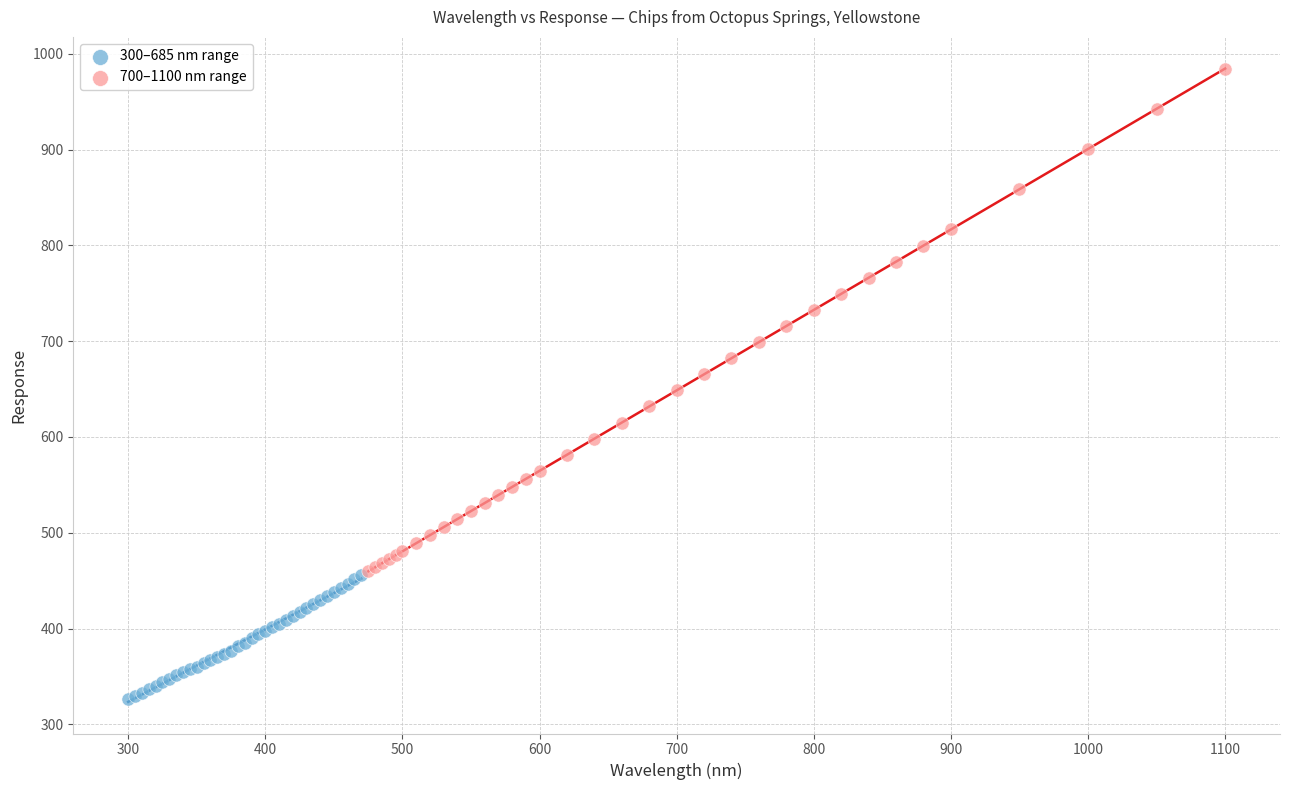

Which series contains the highest Y value?

700–1100 nm range